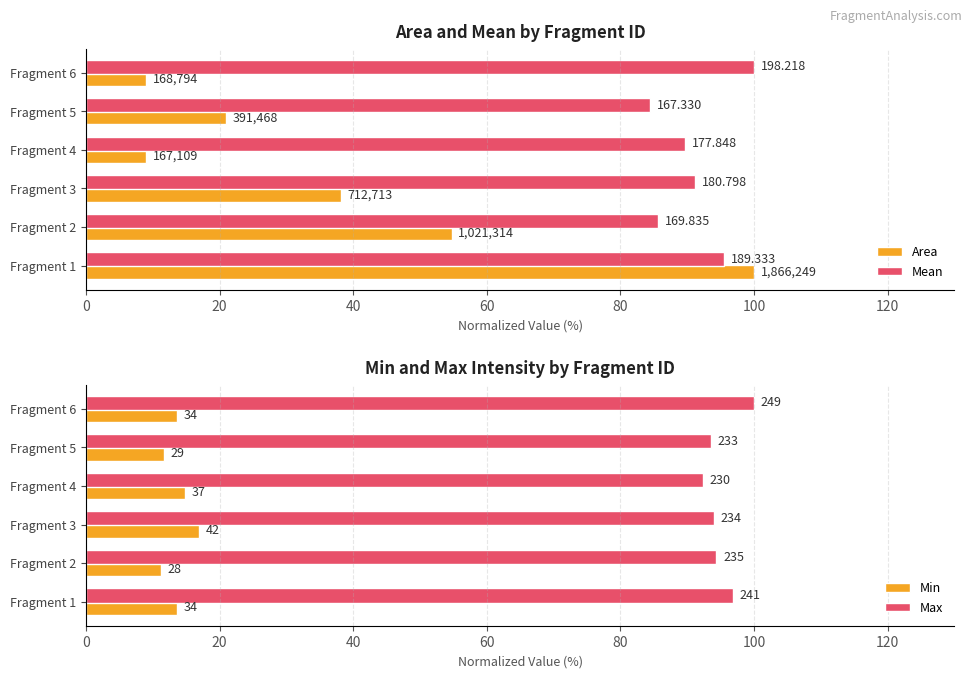

Reading left to right, what are all the values shown in this chart?

Area: 100.0	54.7	38.2	9.0	21.0	9.0
Mean: 95.5	85.7	91.2	89.7	84.4	100.0
Min: 13.7	11.2	16.9	14.9	11.6	13.7
Max: 96.8	94.4	94.0	92.4	93.6	100.0